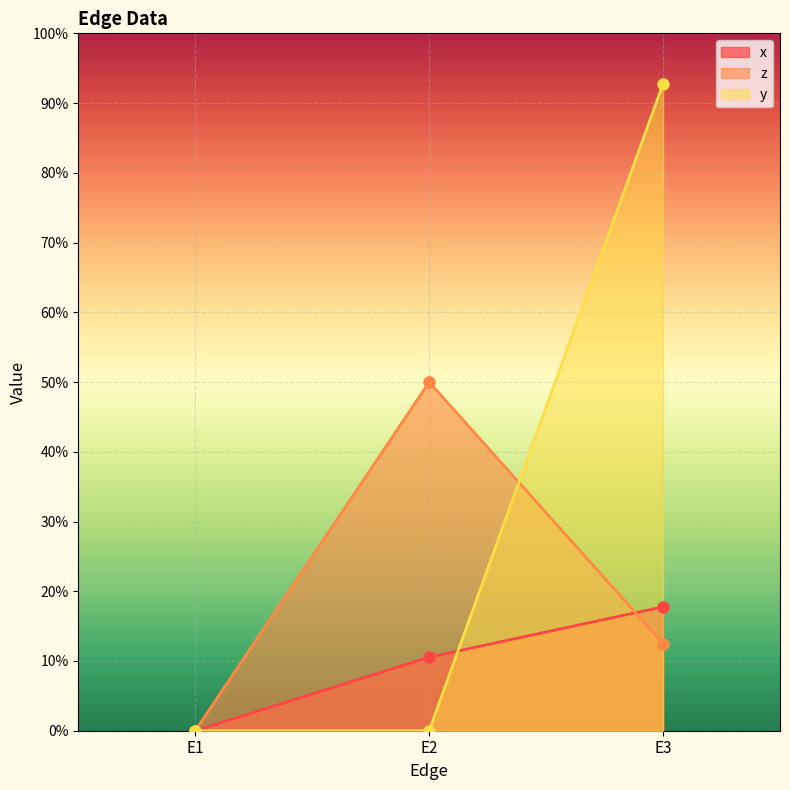

True or false: z has a value of 0.0 at E1.

True